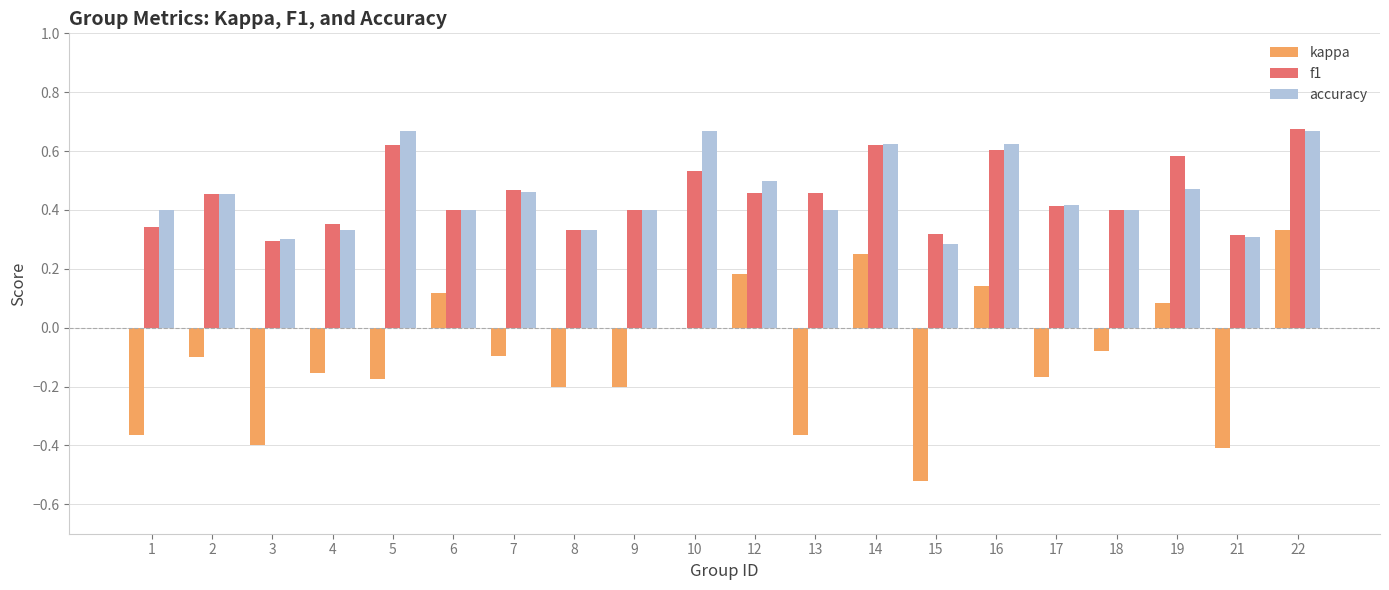

True or false: kappa has a value of 0.5 at 10.

False